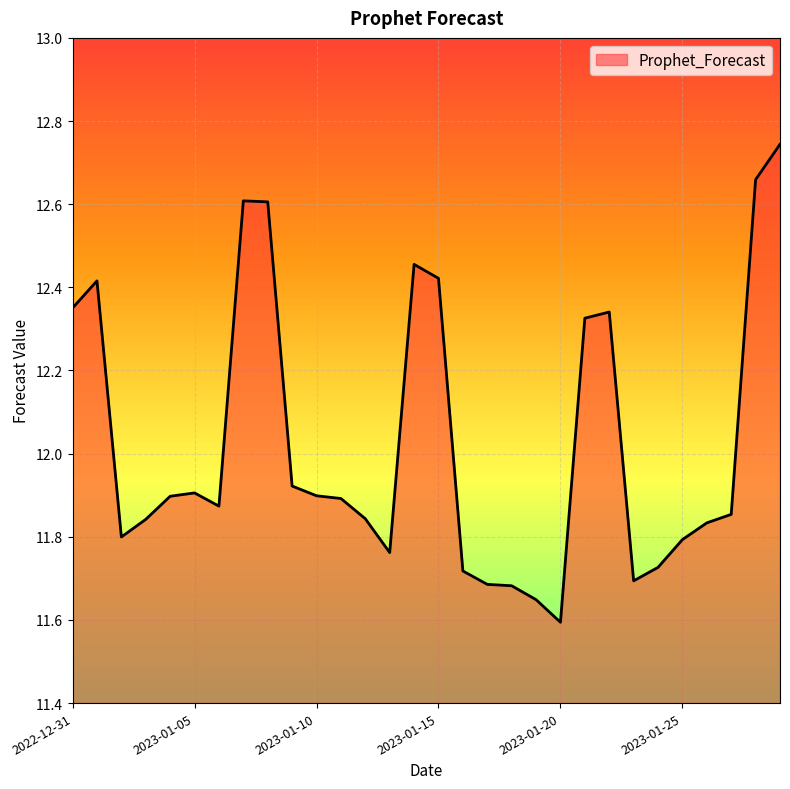

Reading right to left, what are all the values shown in this chart?

2023-01-29=12.7	2023-01-28=12.7	2023-01-27=11.9	2023-01-26=11.8	2023-01-25=11.8	2023-01-24=11.7	2023-01-23=11.7	2023-01-22=12.3	2023-01-21=12.3	2023-01-20=11.6	2023-01-19=11.6	2023-01-18=11.7	2023-01-17=11.7	2023-01-16=11.7	2023-01-15=12.4	2023-01-14=12.5	2023-01-13=11.8	2023-01-12=11.8	2023-01-11=11.9	2023-01-10=11.9	2023-01-09=11.9	2023-01-08=12.6	2023-01-07=12.6	2023-01-06=11.9	2023-01-05=11.9	2023-01-04=11.9	2023-01-03=11.8	2023-01-02=11.8	2023-01-01=12.4	2022-12-31=12.4